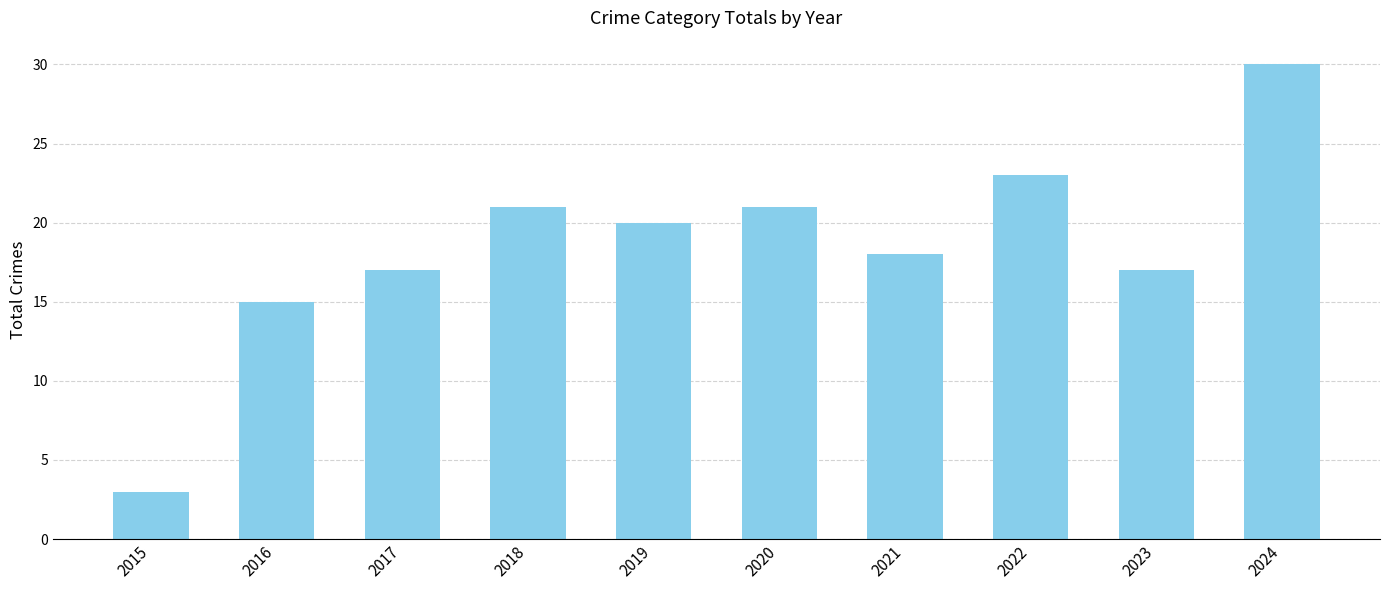

Approximately how many times larger is the value at 2020 compared to 2022?

0.9